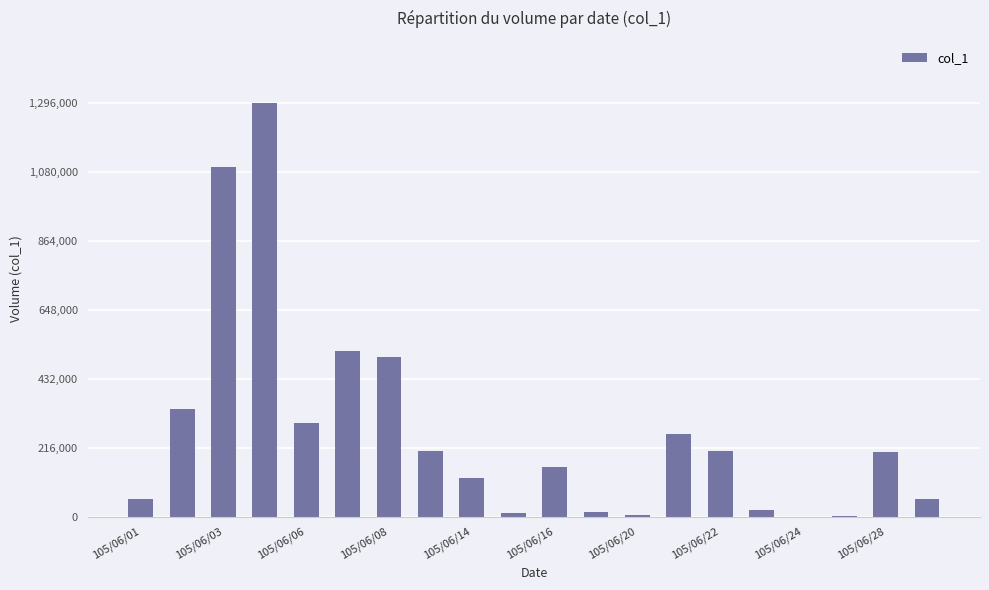

What is the maximum value shown in the chart?

1296000